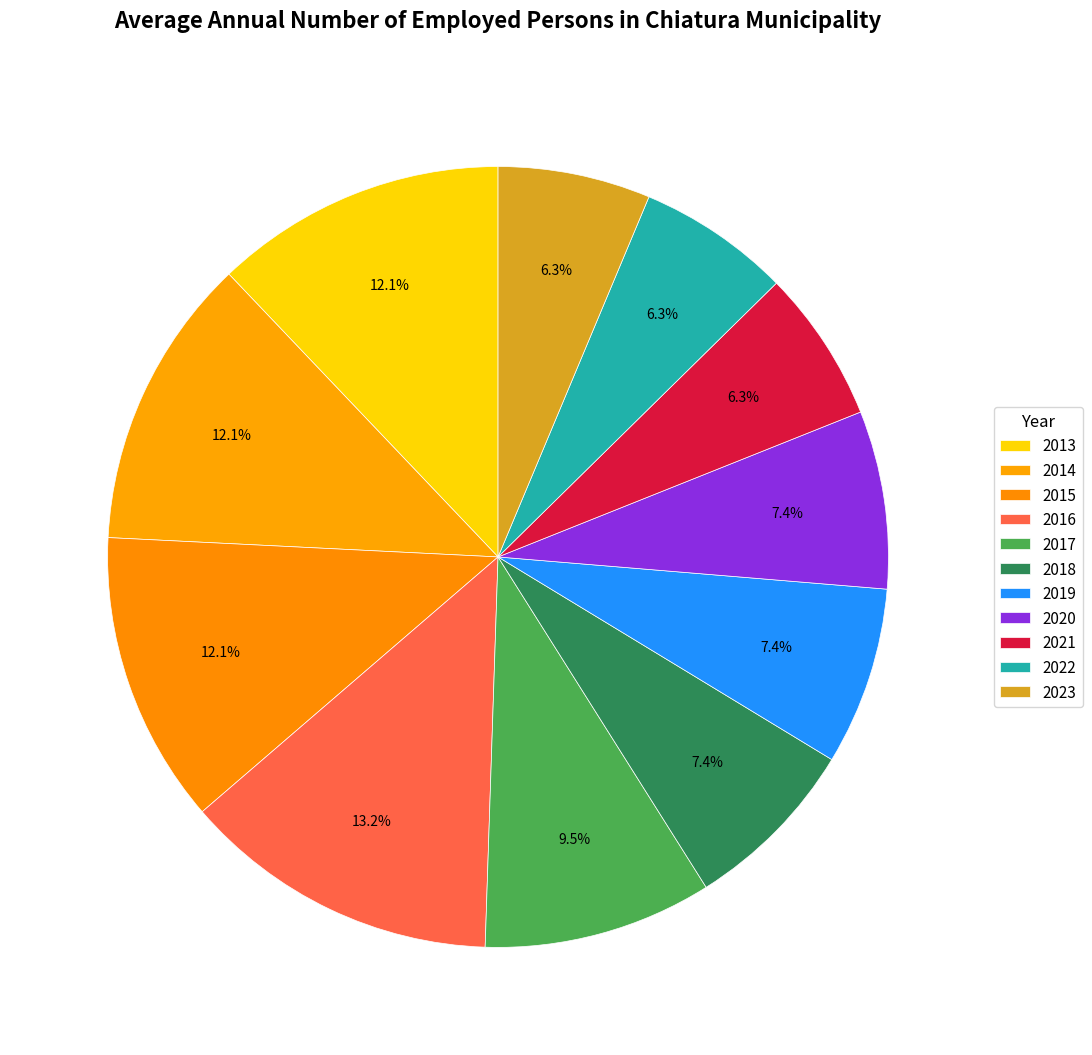

To the nearest percent, what is the difference between the largest and smallest slice percentages?

7%